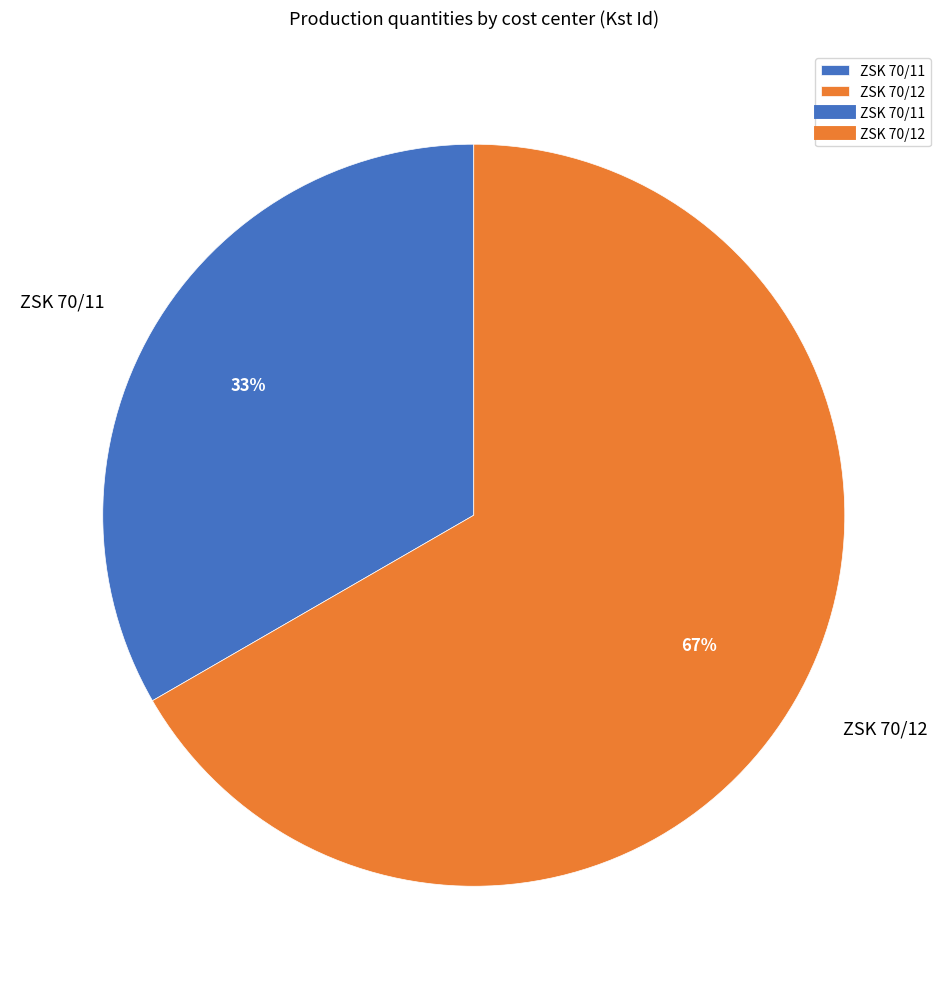

True or false: ZSK 70/11 accounts for 20% of the total.

False